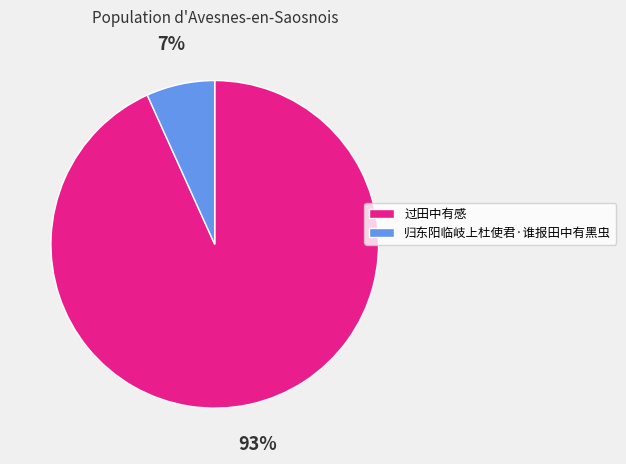

Which slice is the smallest?

归东阳临岐上杜使君·谁报田中有黑虫